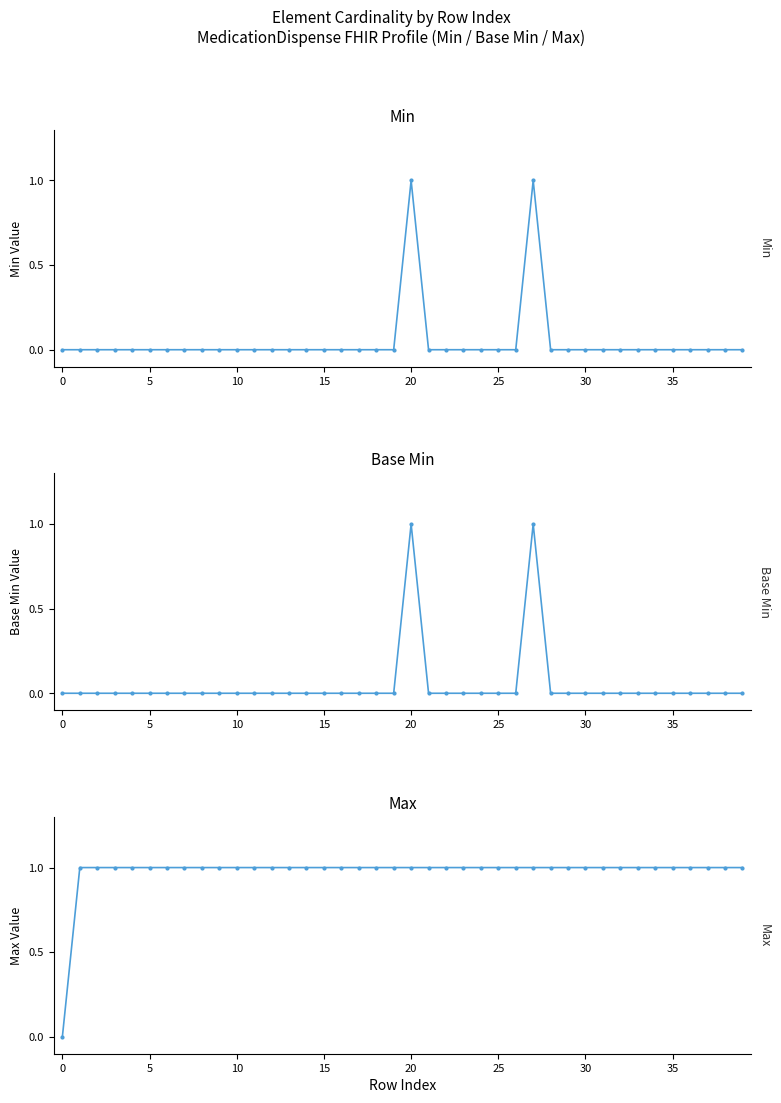

Count the number of data series in this chart.

3